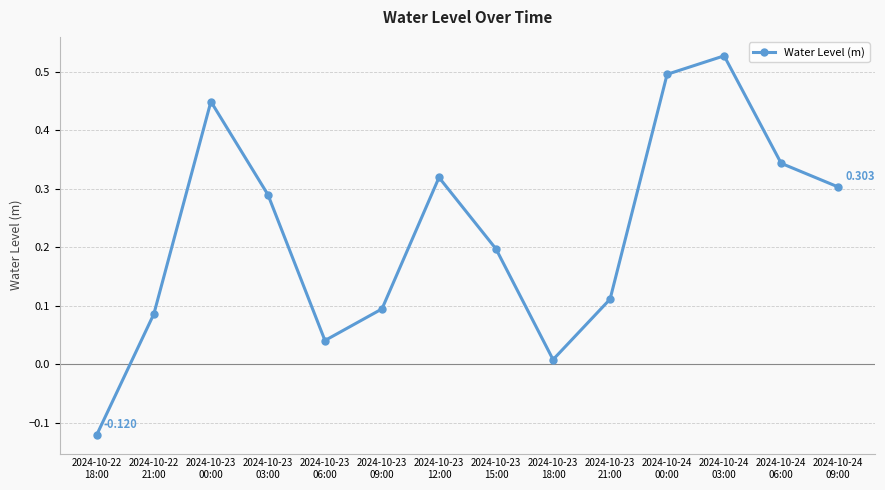

True or false: the data has more than 0 interior local peaks.

True